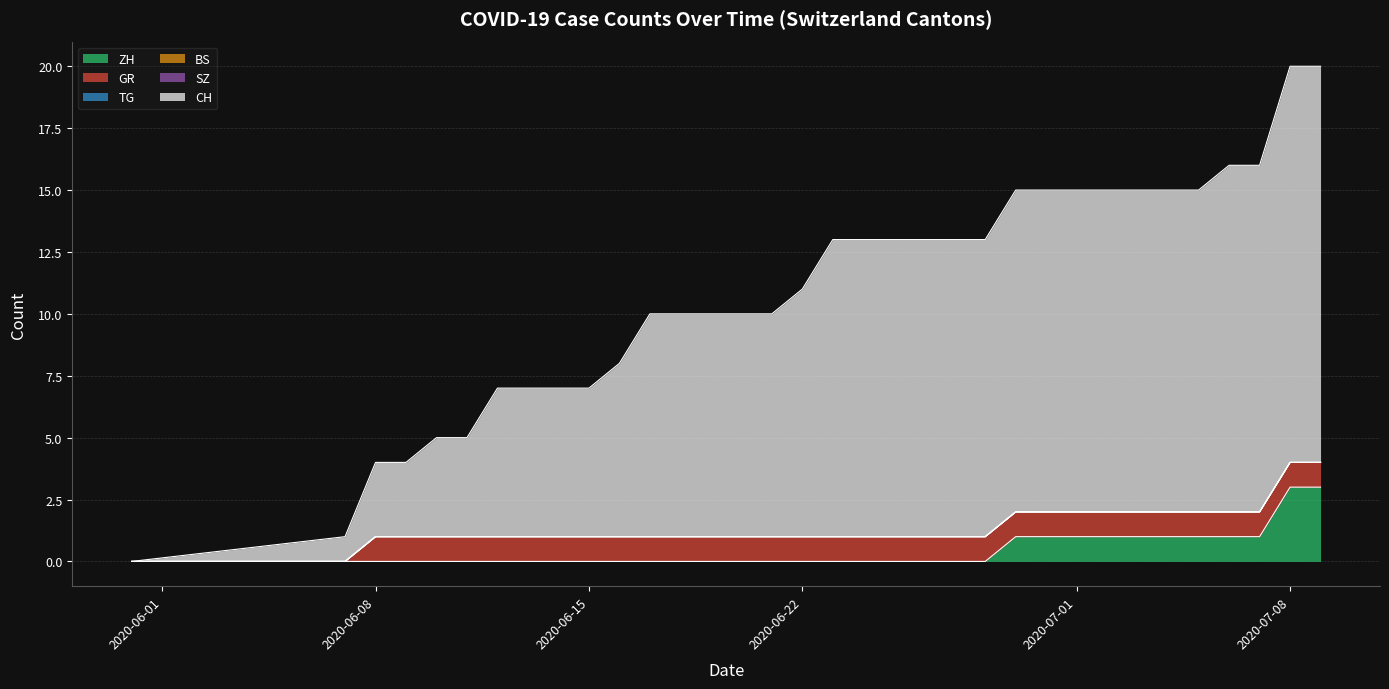

Reading left to right, extract all data points from this chart.

ZH: 2020-05-31=0	2020-06-07=0	2020-06-08=0	2020-06-09=0	2020-06-10=0	2020-06-11=0	2020-06-12=0	2020-06-13=0	2020-06-14=0	2020-06-15=0	2020-06-16=0	2020-06-17=0	2020-06-18=0	2020-06-19=0	2020-06-20=0	2020-06-21=0	2020-06-22=0	2020-06-23=0	2020-06-24=0	2020-06-25=0	2020-06-26=0	2020-06-27=0	2020-06-28=0	2020-06-29=1	2020-06-30=1	2020-07-01=1	2020-07-02=1	2020-07-03=1	2020-07-04=1	2020-07-05=1	2020-07-06=1	2020-07-07=1	2020-07-08=3	2020-07-09=3
GR: 2020-05-31=0	2020-06-07=0	2020-06-08=1	2020-06-09=1	2020-06-10=1	2020-06-11=1	2020-06-12=1	2020-06-13=1	2020-06-14=1	2020-06-15=1	2020-06-16=1	2020-06-17=1	2020-06-18=1	2020-06-19=1	2020-06-20=1	2020-06-21=1	2020-06-22=1	2020-06-23=1	2020-06-24=1	2020-06-25=1	2020-06-26=1	2020-06-27=1	2020-06-28=1	2020-06-29=1	2020-06-30=1	2020-07-01=1	2020-07-02=1	2020-07-03=1	2020-07-04=1	2020-07-05=1	2020-07-06=1	2020-07-07=1	2020-07-08=1	2020-07-09=1
TG: 2020-05-31=0	2020-06-07=0	2020-06-08=0	2020-06-09=0	2020-06-10=0	2020-06-11=0	2020-06-12=0	2020-06-13=0	2020-06-14=0	2020-06-15=0	2020-06-16=0	2020-06-17=0	2020-06-18=0	2020-06-19=0	2020-06-20=0	2020-06-21=0	2020-06-22=0	2020-06-23=0	2020-06-24=0	2020-06-25=0	2020-06-26=0	2020-06-27=0	2020-06-28=0	2020-06-29=0	2020-06-30=0	2020-07-01=0	2020-07-02=0	2020-07-03=0	2020-07-04=0	2020-07-05=0	2020-07-06=0	2020-07-07=0	2020-07-08=0	2020-07-09=0
BS: 2020-05-31=0	2020-06-07=0	2020-06-08=0	2020-06-09=0	2020-06-10=0	2020-06-11=0	2020-06-12=0	2020-06-13=0	2020-06-14=0	2020-06-15=0	2020-06-16=0	2020-06-17=0	2020-06-18=0	2020-06-19=0	2020-06-20=0	2020-06-21=0	2020-06-22=0	2020-06-23=0	2020-06-24=0	2020-06-25=0	2020-06-26=0	2020-06-27=0	2020-06-28=0	2020-06-29=0	2020-06-30=0	2020-07-01=0	2020-07-02=0	2020-07-03=0	2020-07-04=0	2020-07-05=0	2020-07-06=0	2020-07-07=0	2020-07-08=0	2020-07-09=0
SZ: 2020-05-31=0	2020-06-07=0	2020-06-08=0	2020-06-09=0	2020-06-10=0	2020-06-11=0	2020-06-12=0	2020-06-13=0	2020-06-14=0	2020-06-15=0	2020-06-16=0	2020-06-17=0	2020-06-18=0	2020-06-19=0	2020-06-20=0	2020-06-21=0	2020-06-22=0	2020-06-23=0	2020-06-24=0	2020-06-25=0	2020-06-26=0	2020-06-27=0	2020-06-28=0	2020-06-29=0	2020-06-30=0	2020-07-01=0	2020-07-02=0	2020-07-03=0	2020-07-04=0	2020-07-05=0	2020-07-06=0	2020-07-07=0	2020-07-08=0	2020-07-09=0
CH: 2020-05-31=0	2020-06-07=1	2020-06-08=3	2020-06-09=3	2020-06-10=4	2020-06-11=4	2020-06-12=6	2020-06-13=6	2020-06-14=6	2020-06-15=6	2020-06-16=7	2020-06-17=9	2020-06-18=9	2020-06-19=9	2020-06-20=9	2020-06-21=9	2020-06-22=10	2020-06-23=12	2020-06-24=12	2020-06-25=12	2020-06-26=12	2020-06-27=12	2020-06-28=12	2020-06-29=13	2020-06-30=13	2020-07-01=13	2020-07-02=13	2020-07-03=13	2020-07-04=13	2020-07-05=13	2020-07-06=14	2020-07-07=14	2020-07-08=16	2020-07-09=16